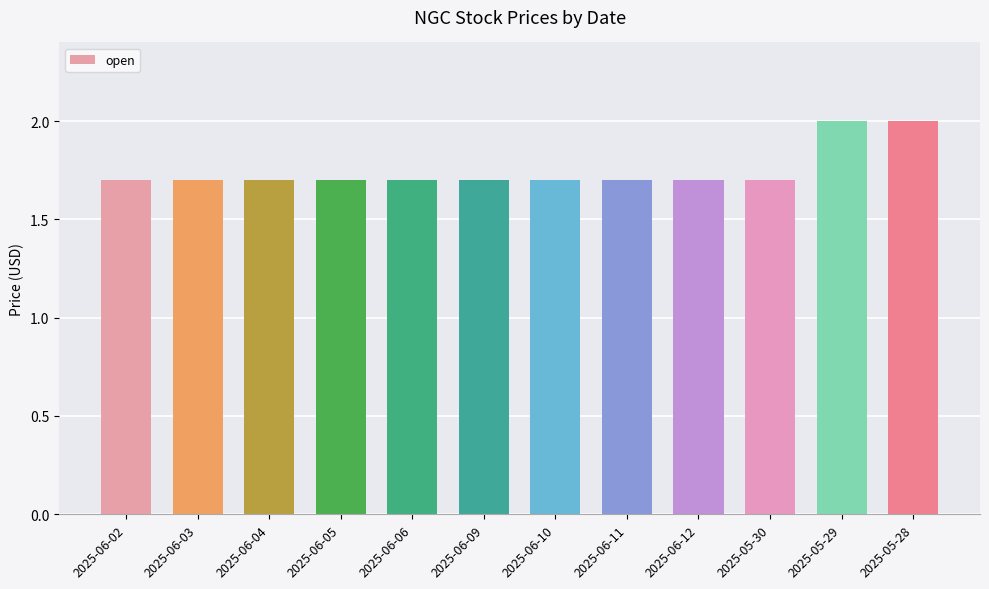

Between 2025-06-06 and 2025-05-28, which is larger?

2025-05-28